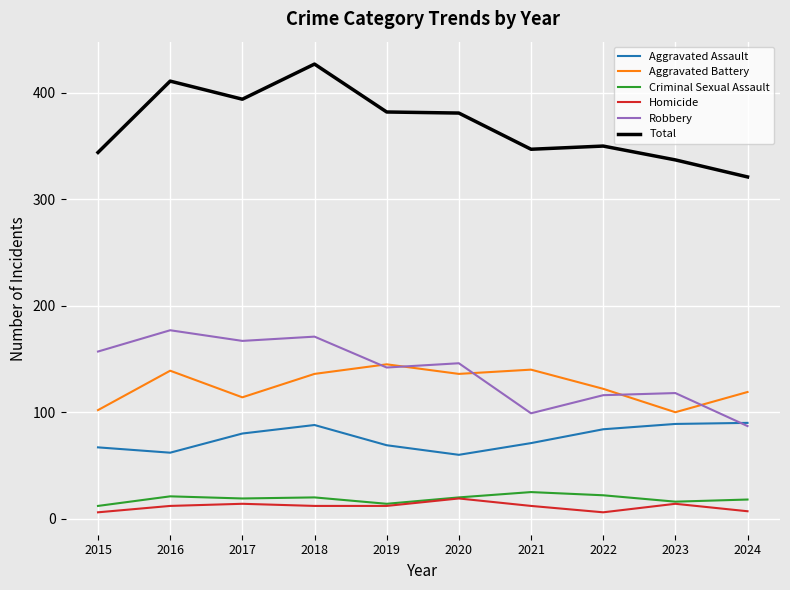

What is the total value across all series at 2019?

764